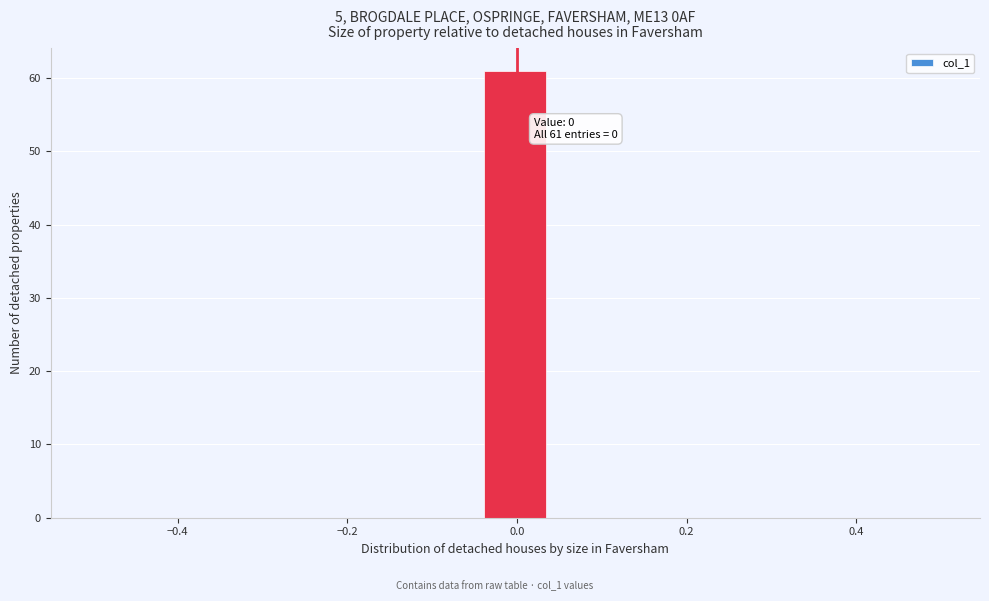

Around what value on the x-axis is the tallest bar? Give the approximate position of its centre, as read against the axis.

0.00